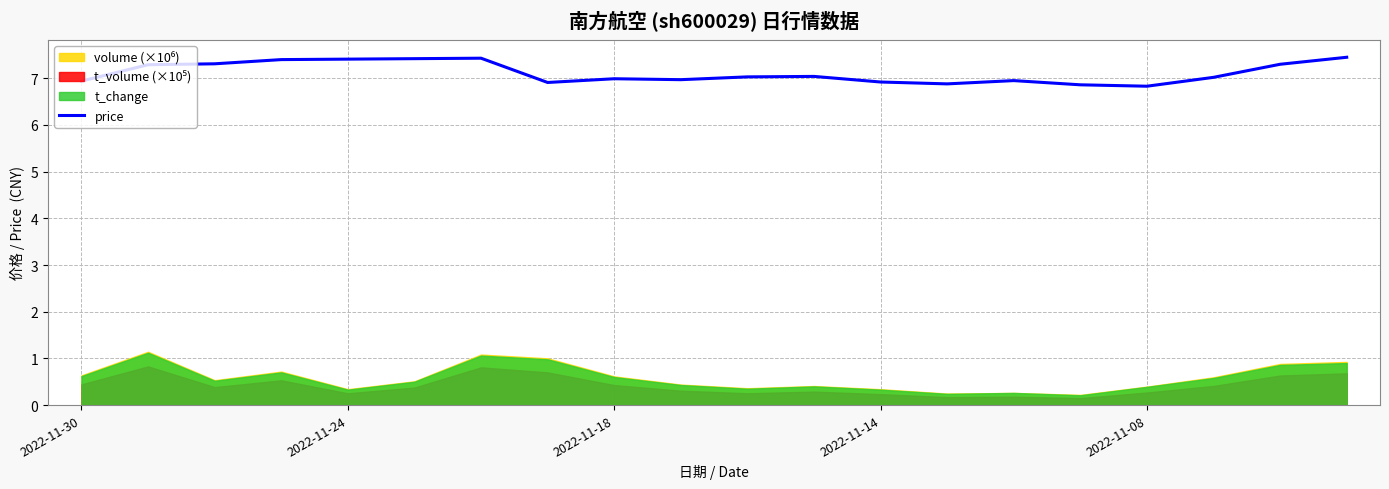

Count the number of categories in the chart.

20